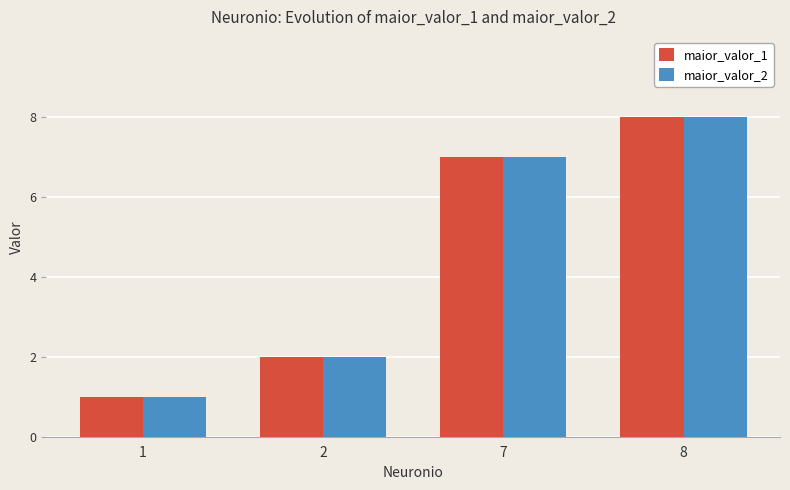

How many groups of bars are there?

4